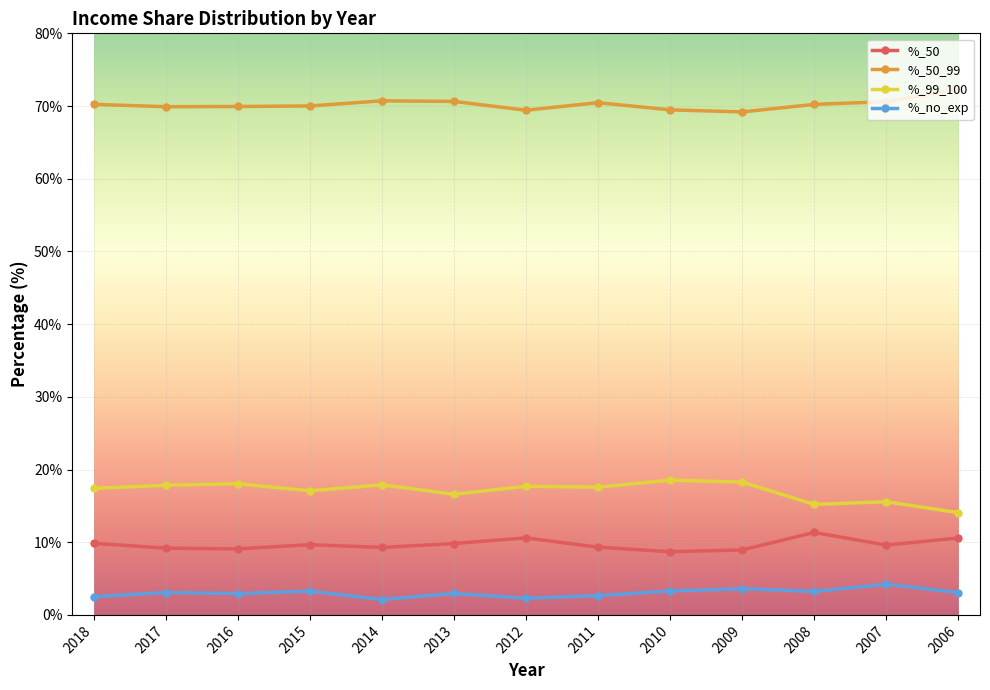

What is the lowest value of the %_no_exp series?

2.1